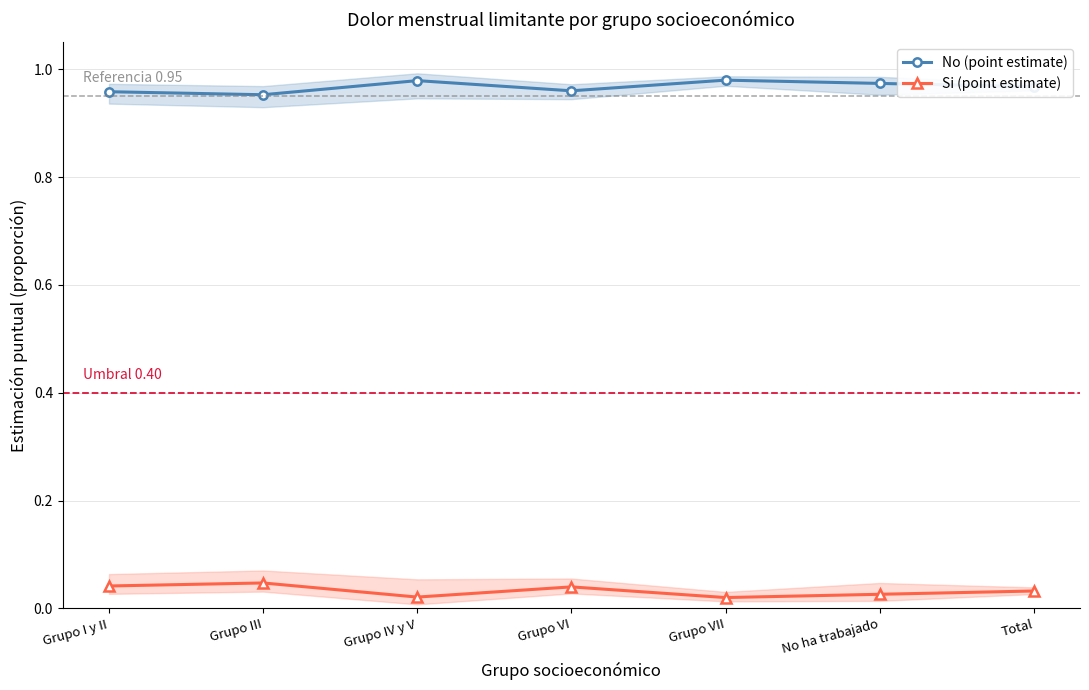

What are all the series names shown in the legend?

No (point estimate), Si (point estimate)